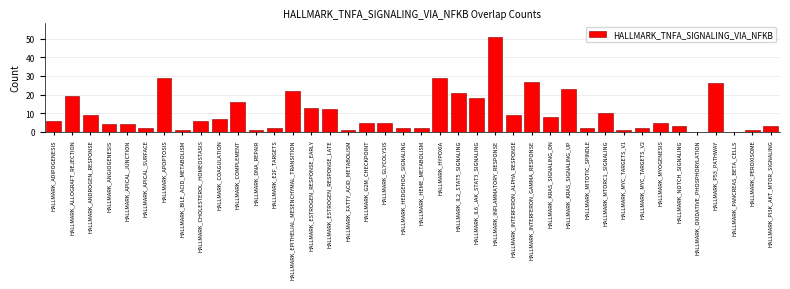

Approximately how many times larger is the value at HALLMARK_IL2_STAT5_SIGNALING compared to HALLMARK_NOTCH_SIGNALING?

7.0